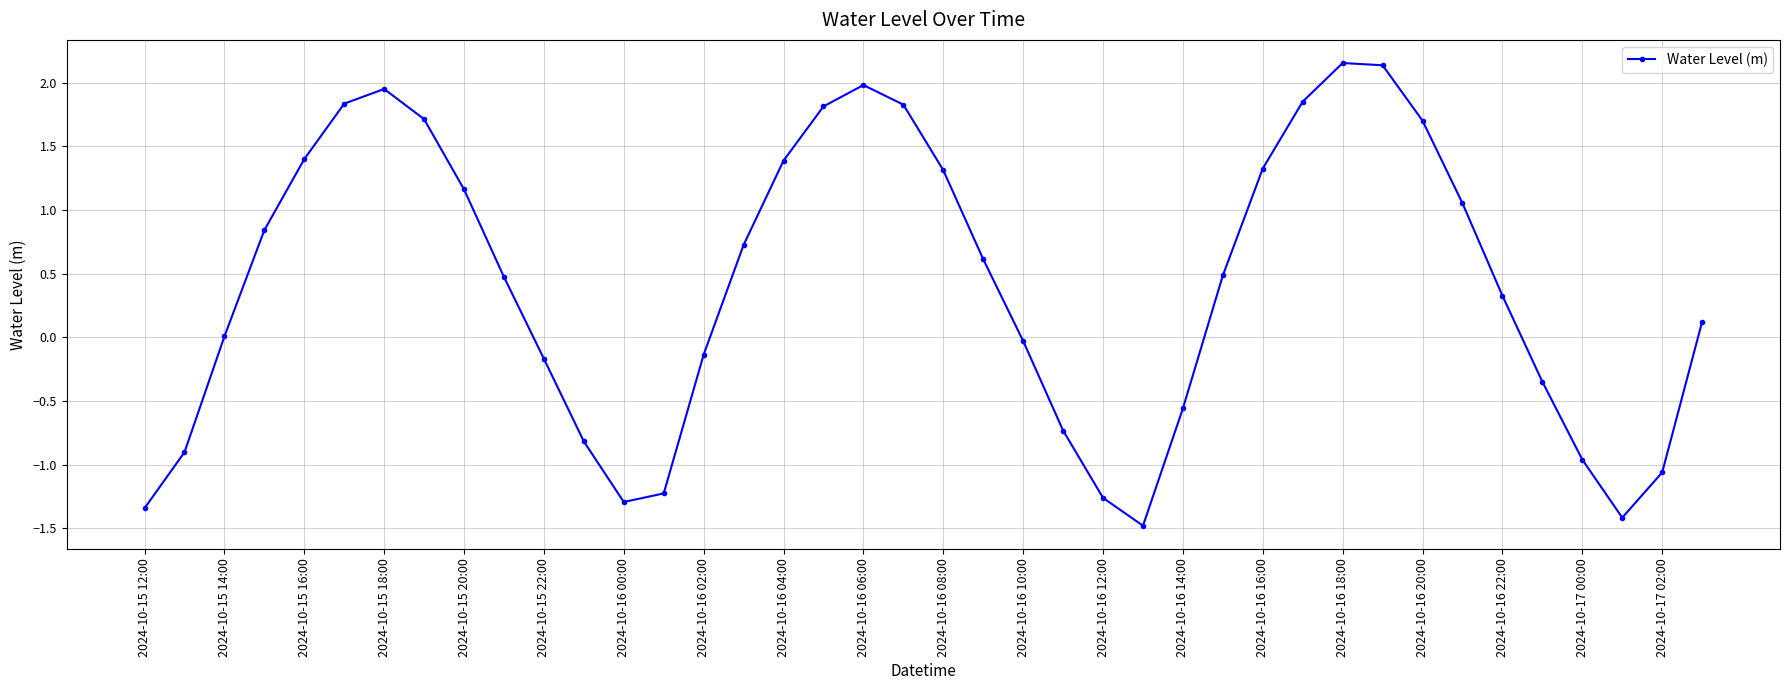

What is the smallest value displayed?

-1.5